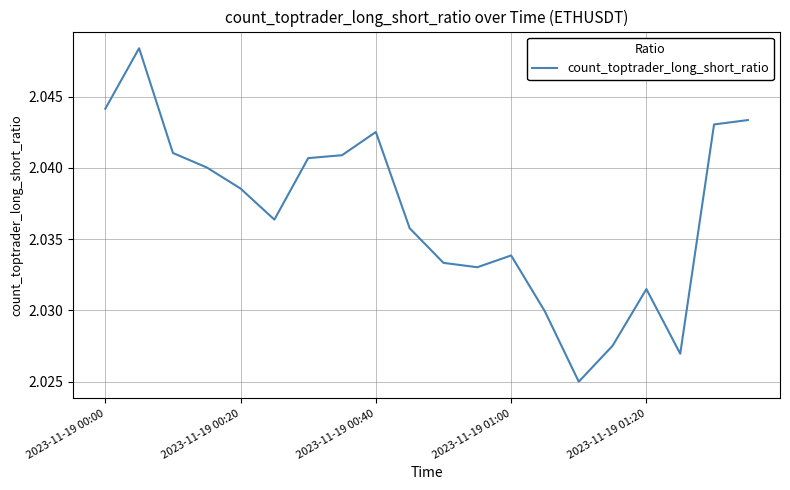

Does the chart have visible grid lines?

Yes